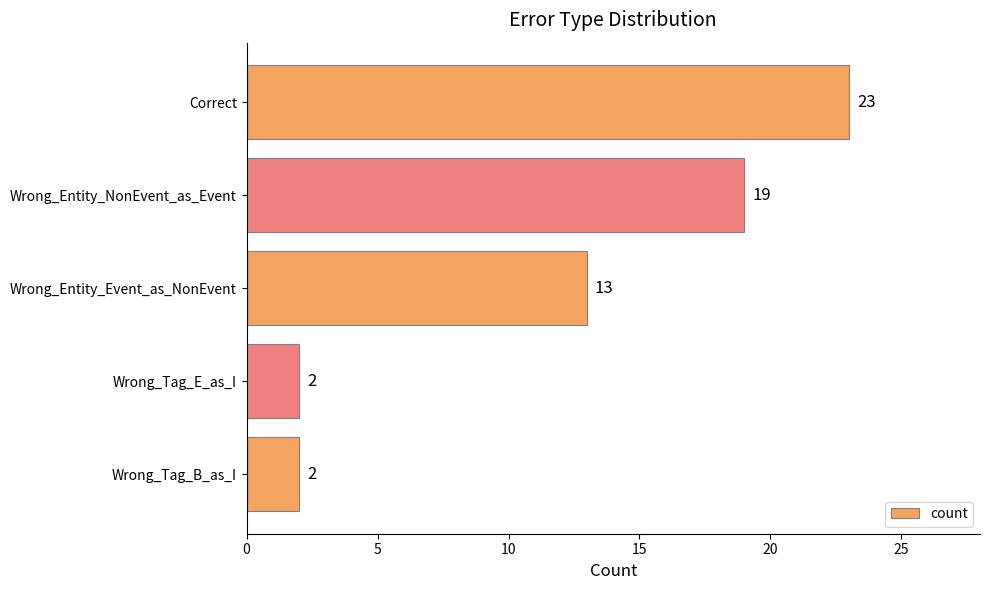

What is the change in value from Wrong_Entity_Event_as_NonEvent to Wrong_Tag_B_as_I?

-11